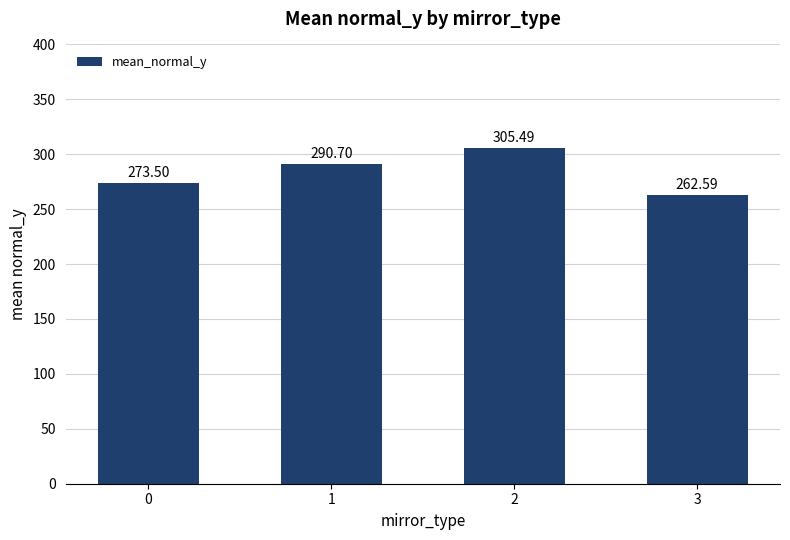

At which category does the chart reach its peak across all series?

2